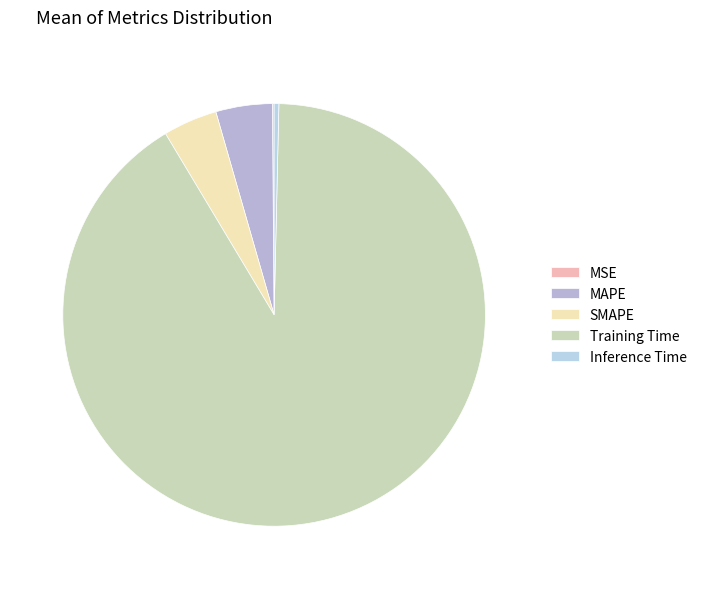

Is Training Time the majority of the pie?

Yes